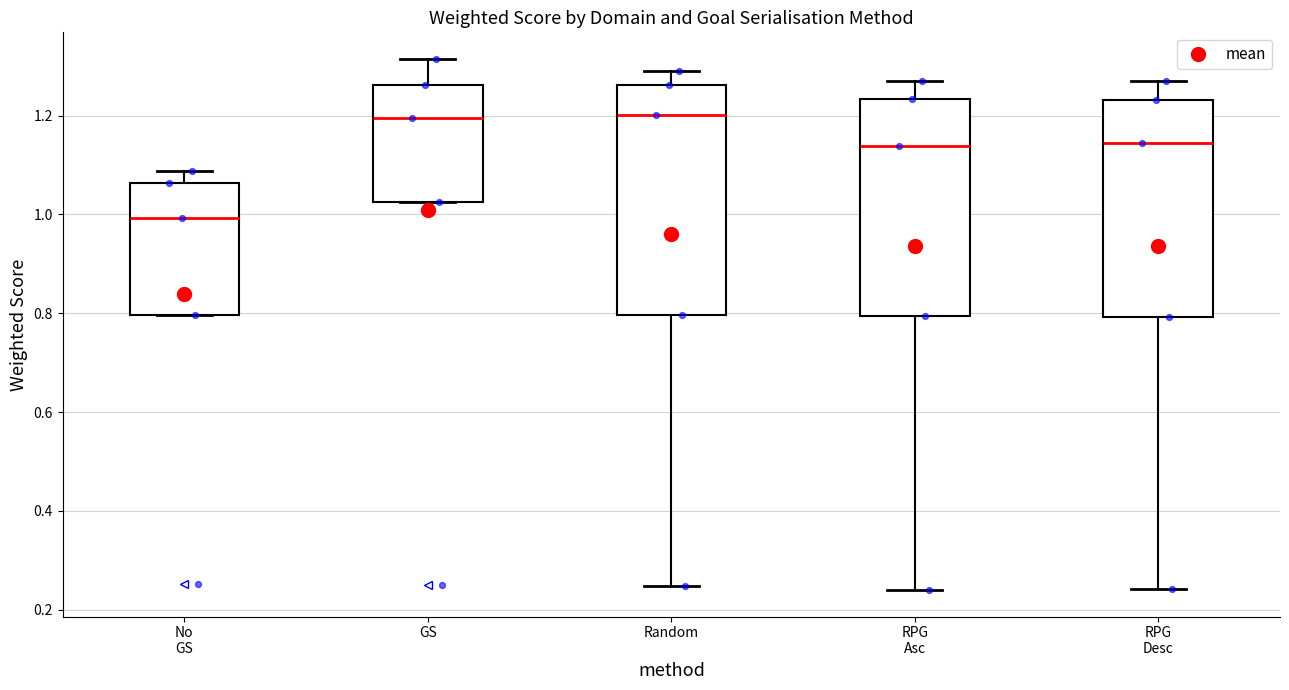

Reading left to right, read every box against the y-axis: the position of its median line, the range the box covers, and the ends of its whiskers. The values are not printed on the chart, so give them approximately, as read against the axis.

No GS: median 1.00, box 0.80 to 1.06, whiskers 0.80 to 1.08
GS: median 1.20, box 1.02 to 1.26, whiskers 1.02 to 1.32
Random: median 1.20, box 0.80 to 1.26, whiskers 0.24 to 1.30
RPG Asc: median 1.14, box 0.80 to 1.24, whiskers 0.24 to 1.28
RPG Desc: median 1.14, box 0.80 to 1.24, whiskers 0.24 to 1.28